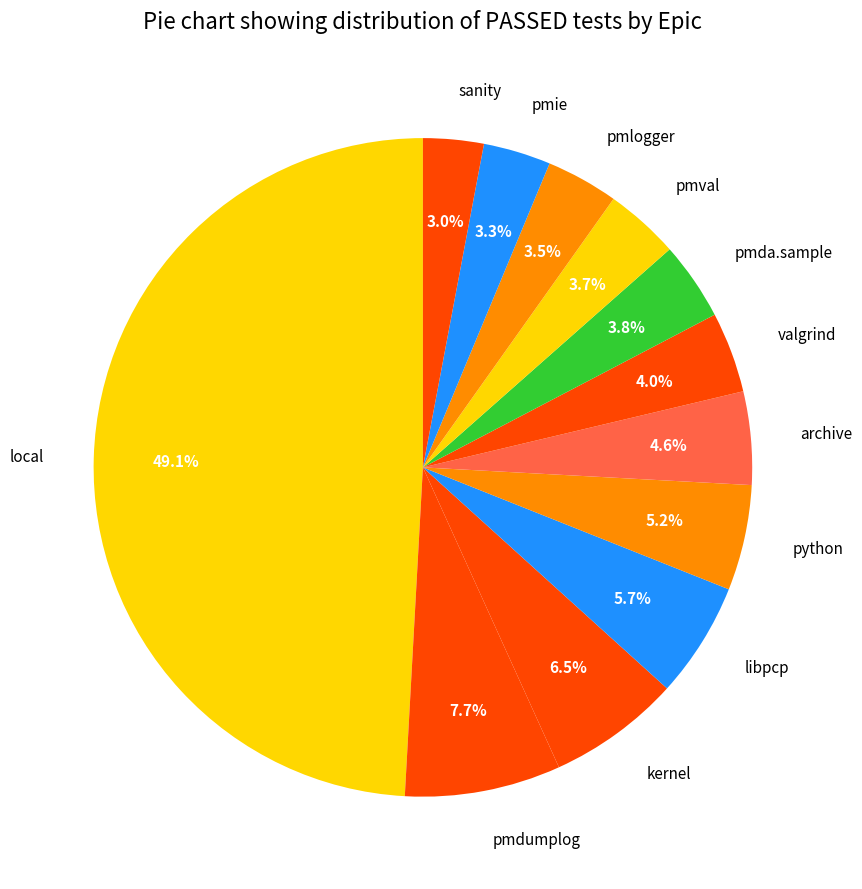

What is the ratio of the value at pmda.sample to the value at archive?

0.8